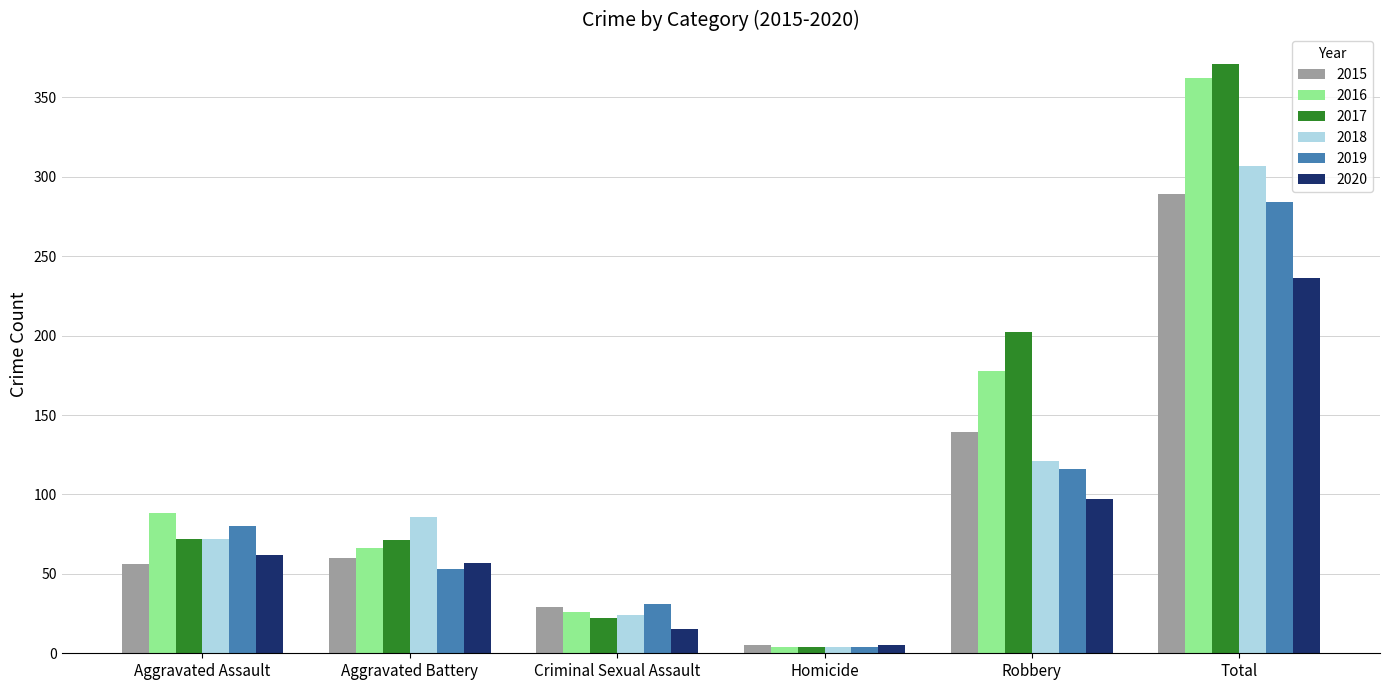

How many groups of bars are there?

6